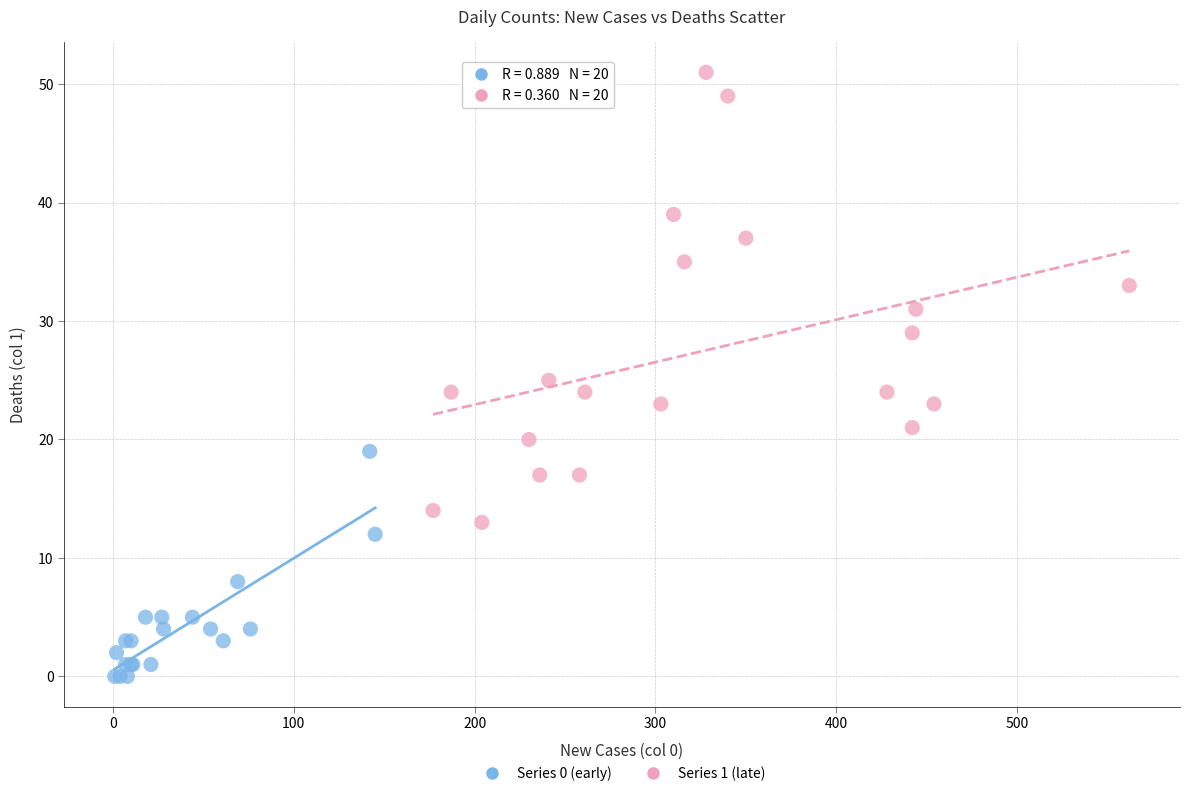

Which series reaches the maximum Y coordinate?

Series 1 (late)